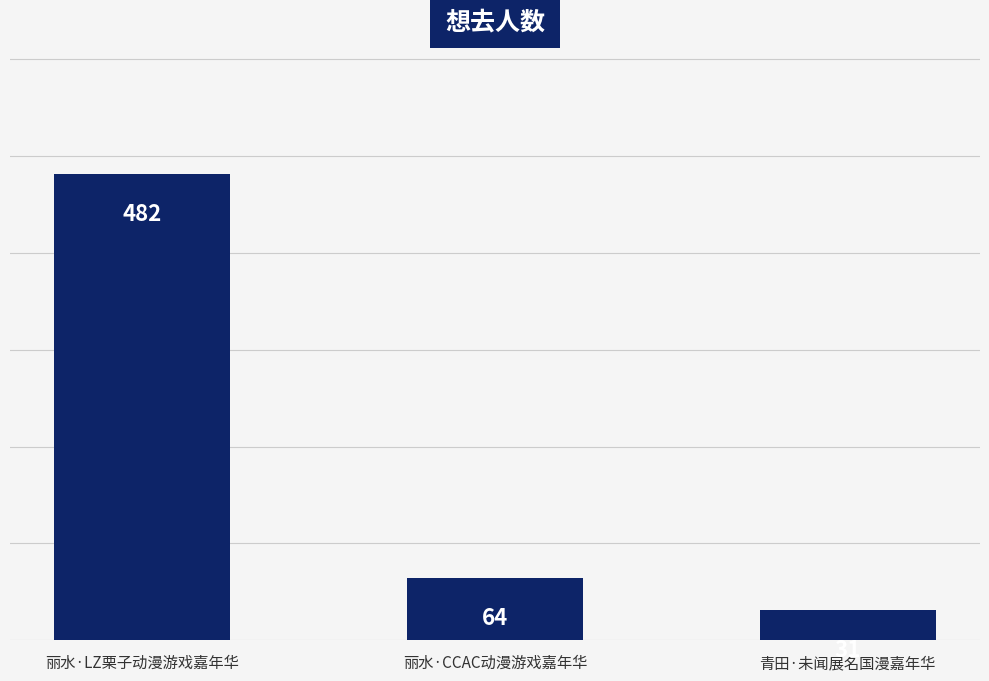

What is the minimum value shown in the chart?

31